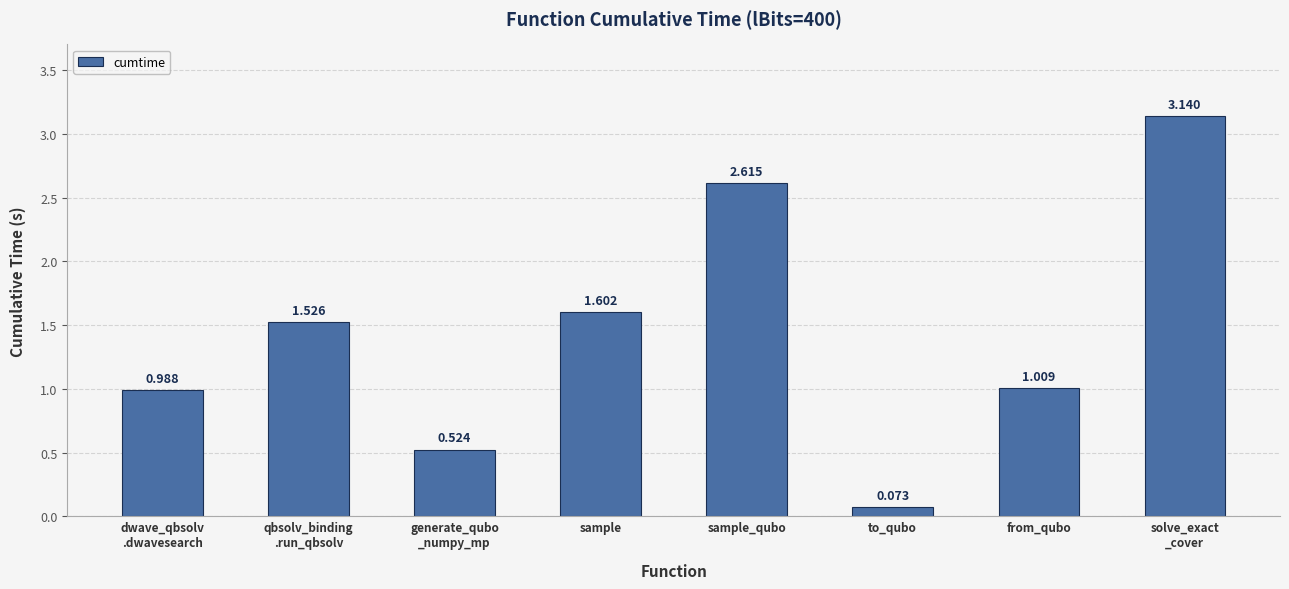

List the labels in order of value, smallest first.

to_qubo, generate_qubo
_numpy_mp, dwave_qbsolv
.dwavesearch, from_qubo, qbsolv_binding
.run_qbsolv, sample, sample_qubo, solve_exact
_cover